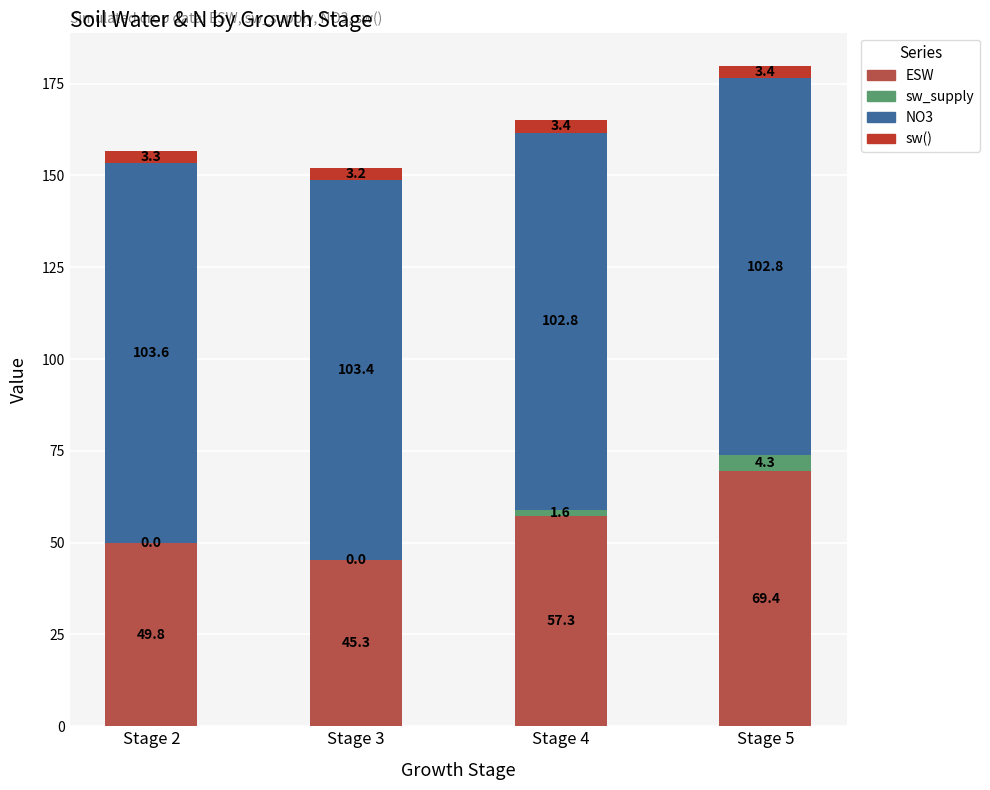

What is the sum of all ESW values?

221.8